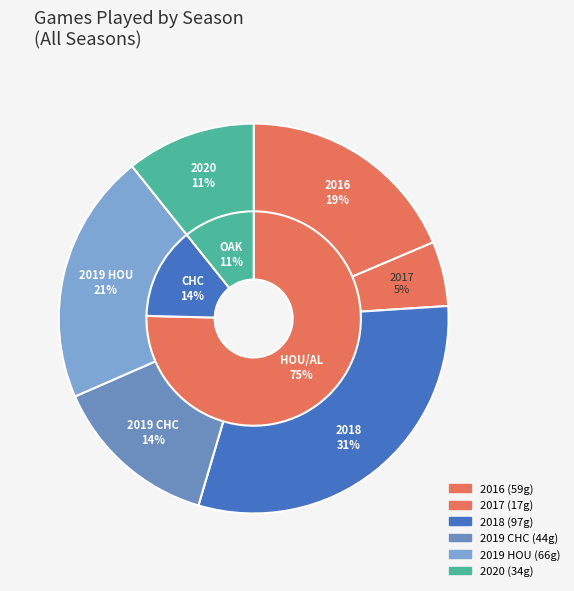

Between 2016 and 2020, which is larger?

2016